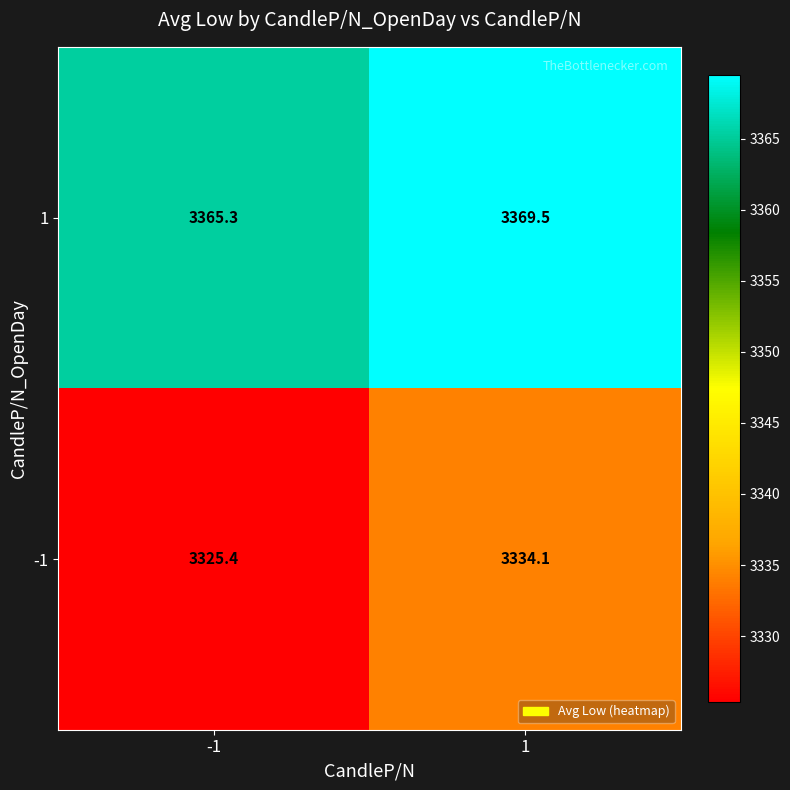

At how many categories does at least one series exceed 3343?

2